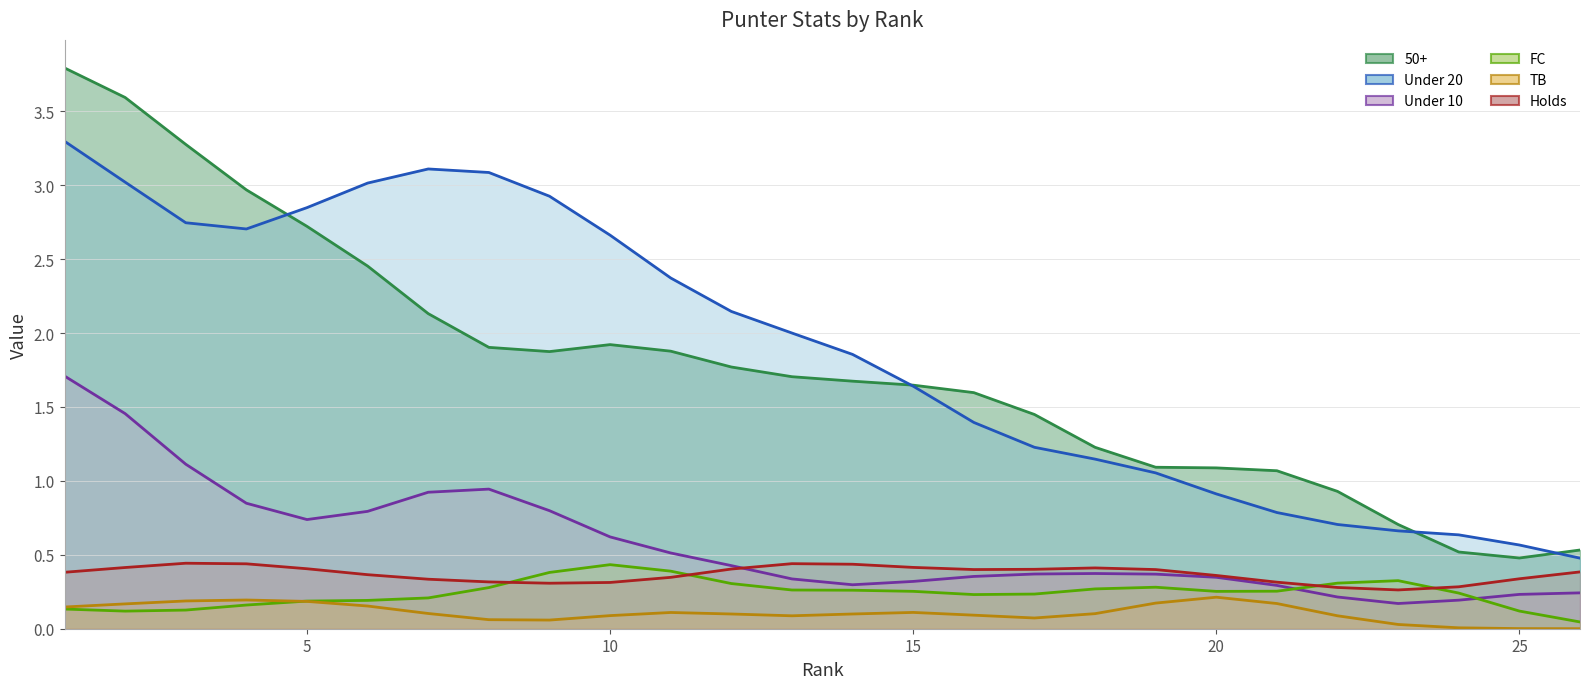

What is the sum of all Under 10 values?

15.0